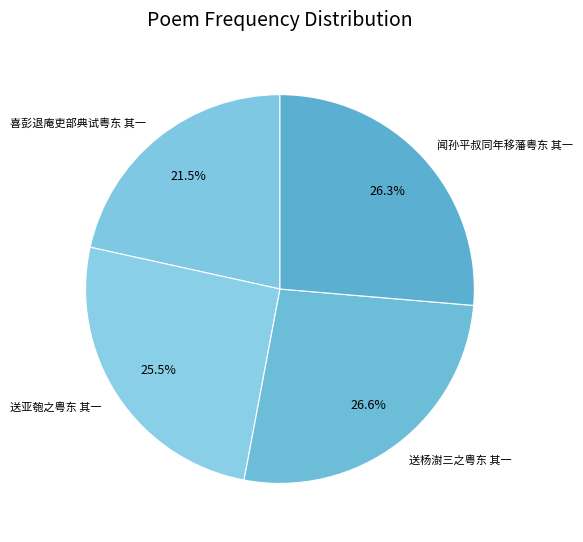

What is the smallest slice in the pie chart?

喜彭退庵吏部典试粤东 其一